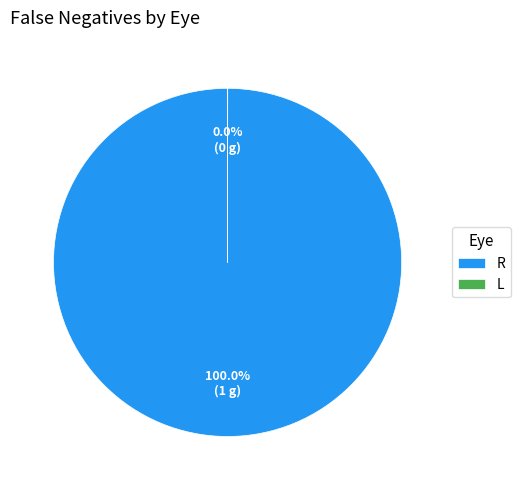

The R slice represents 88% of the pie. True or false?

False